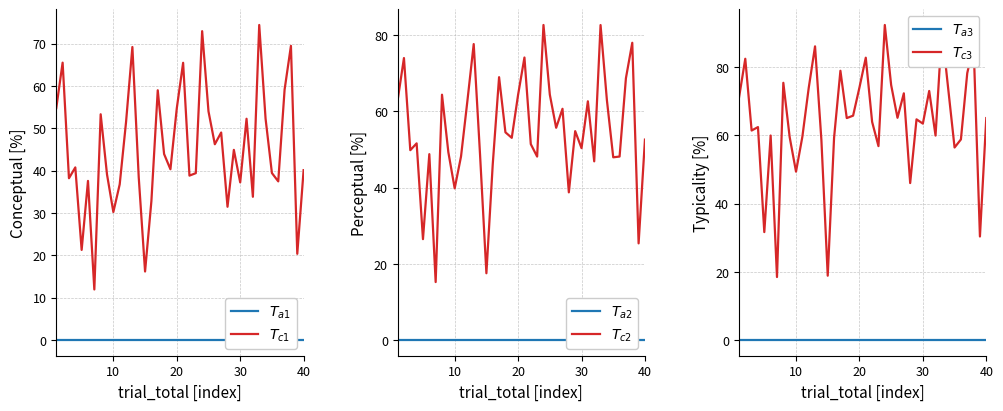

At how many categories does at least one series exceed 84?

4